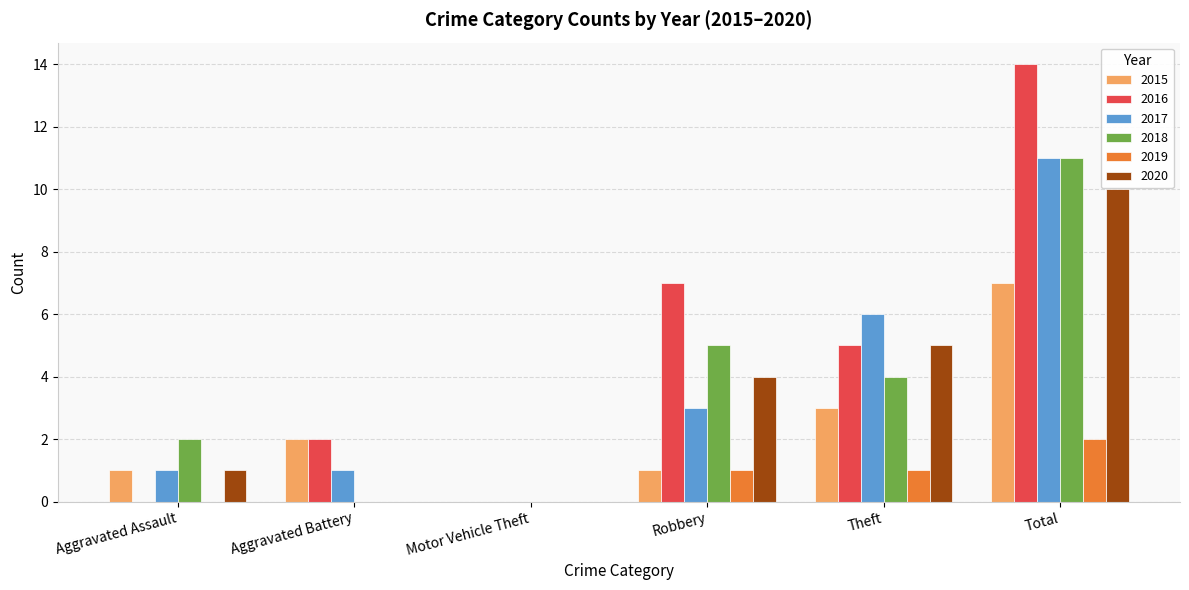

At which category does the chart reach its peak across all series?

Total